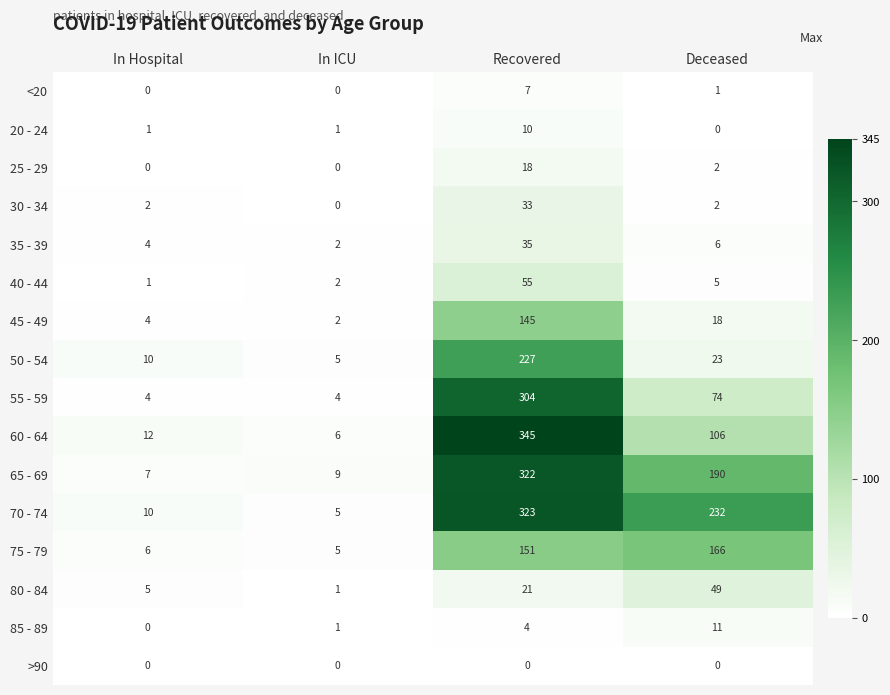

Which label corresponds to the largest value in the chart?

Recovered